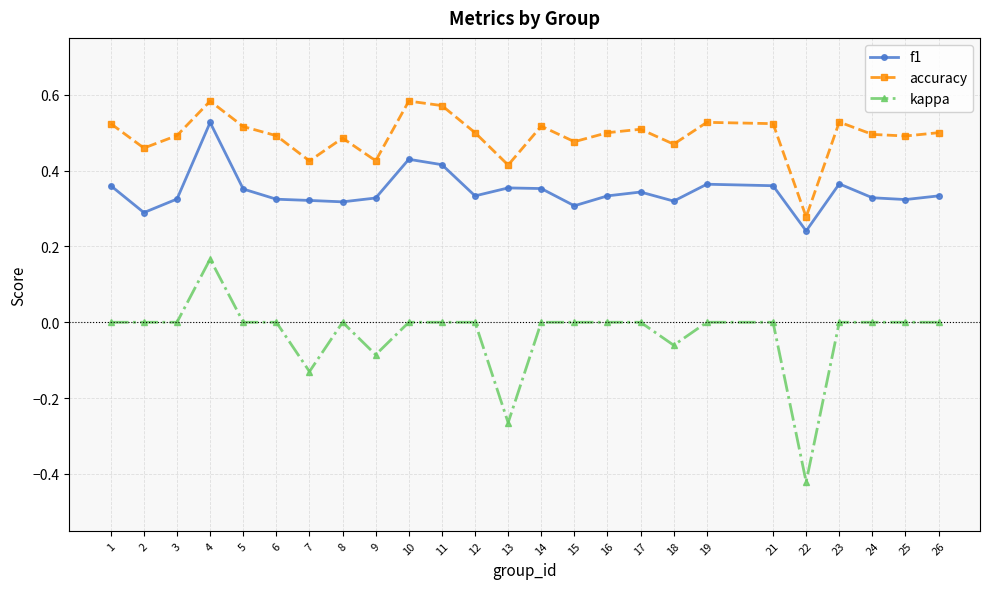

At which label does f1 reach its minimum?

22